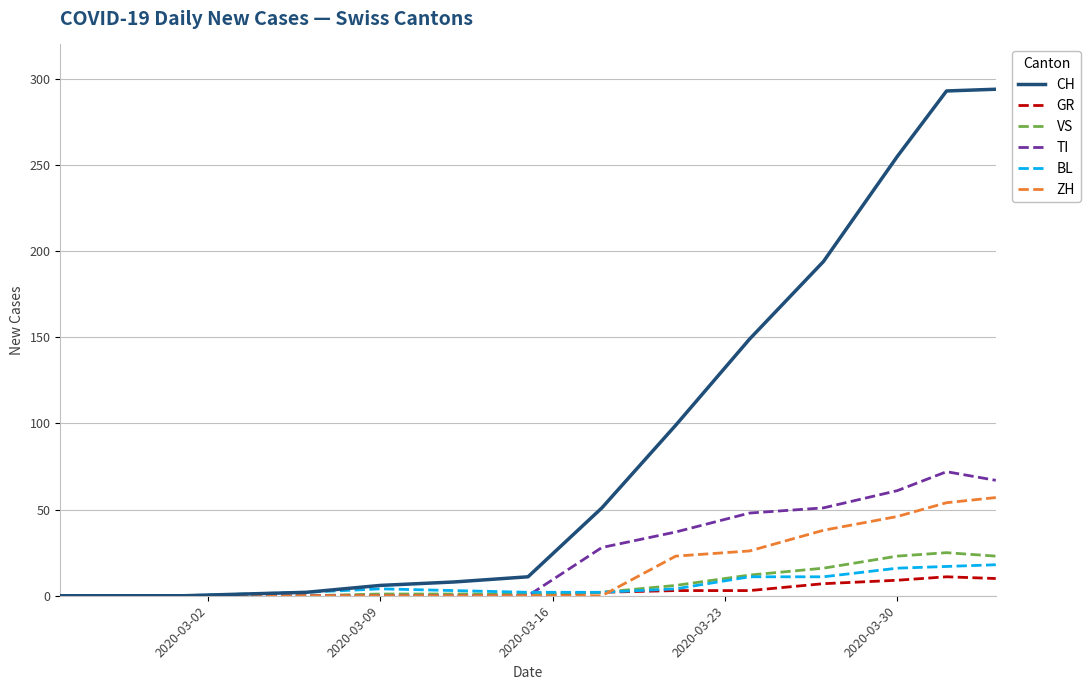

What is the greatest value displayed?

294